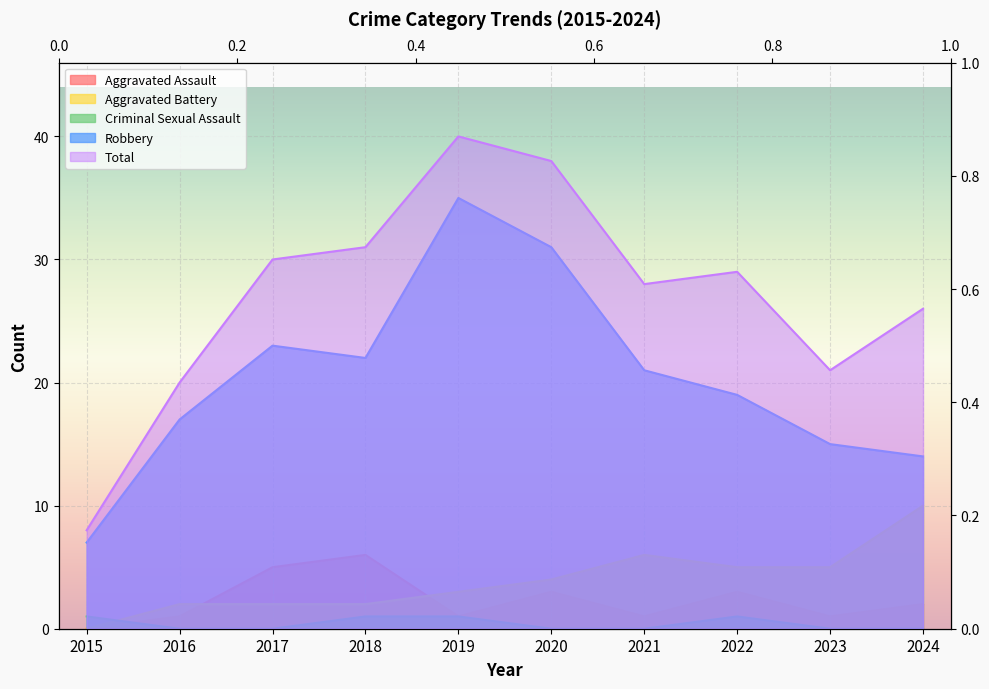

Which has a higher value, 2019 or 2021?

2019